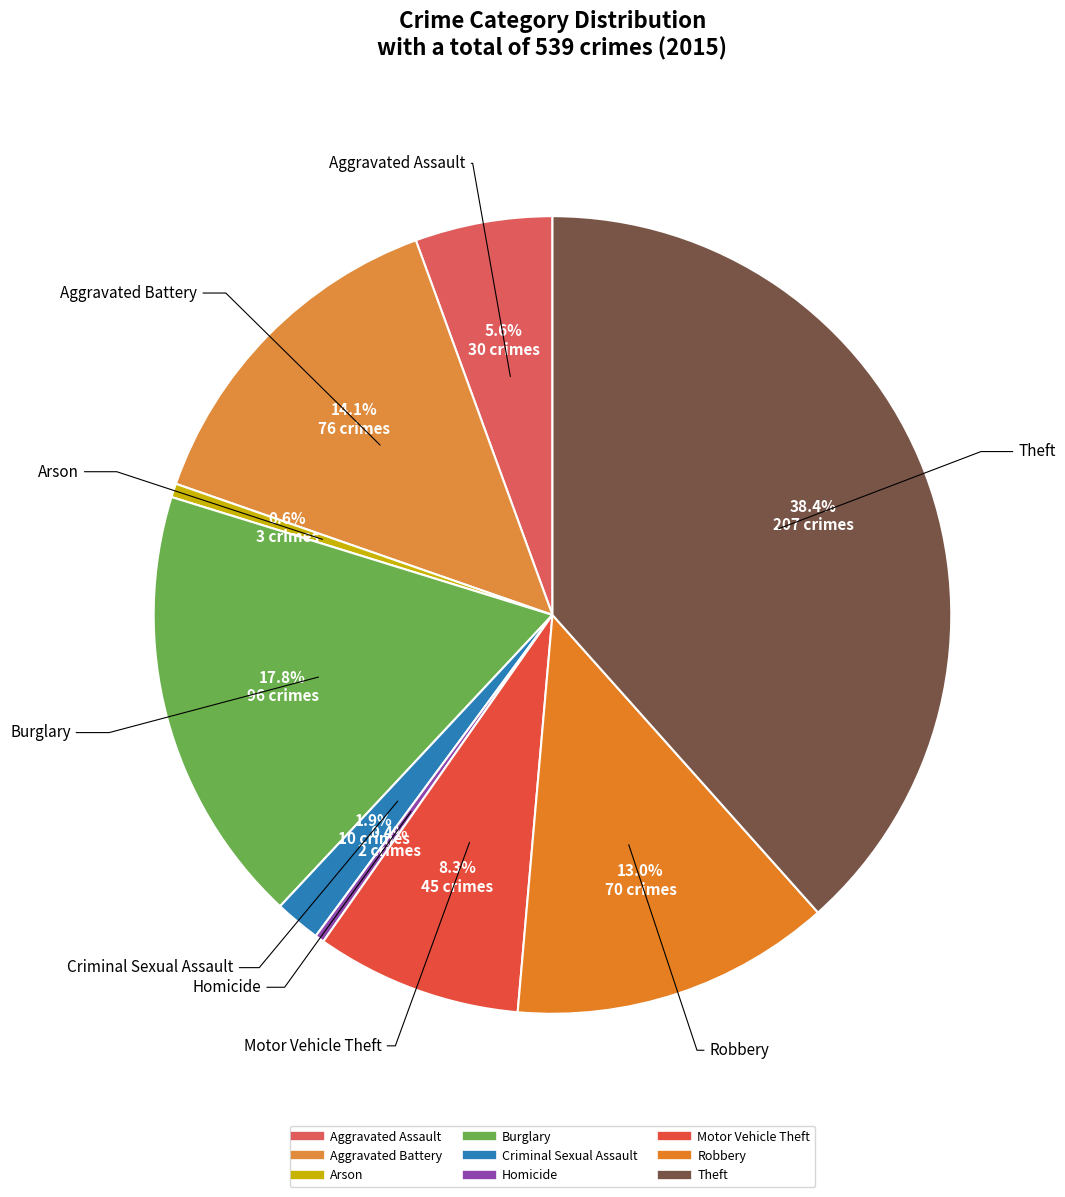

To the nearest percent, what is the difference between the Aggravated Battery and Burglary slice percentages?

4%